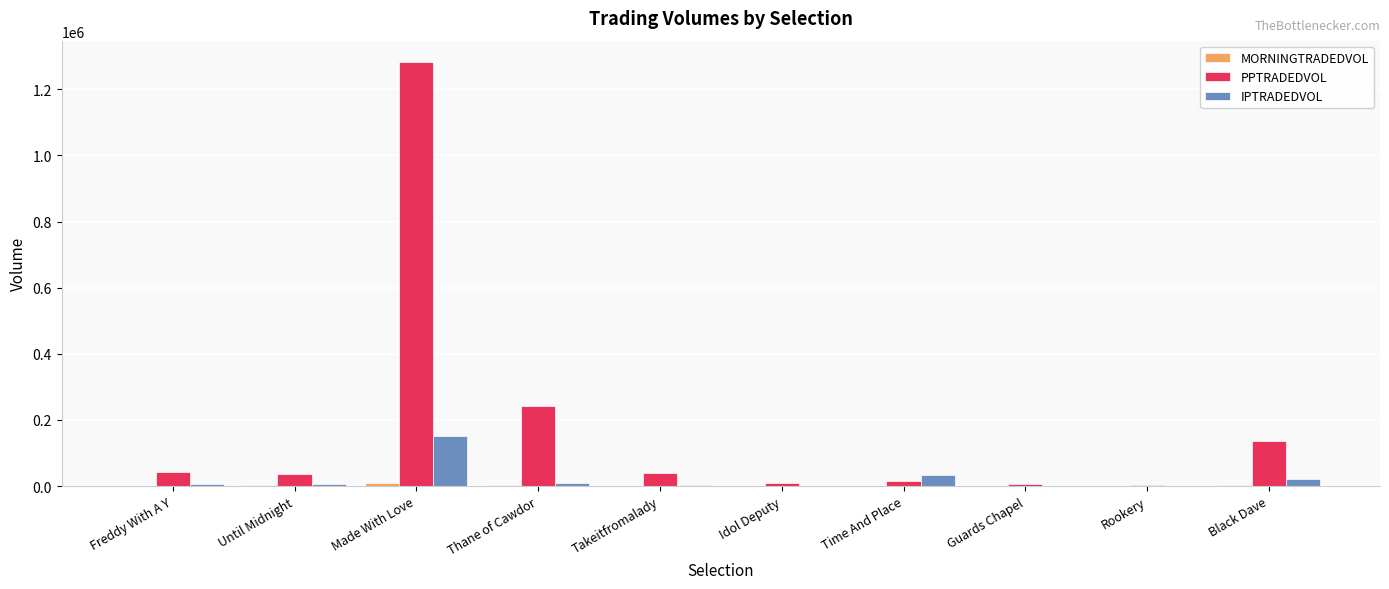

How many categories are shown in the chart?

10